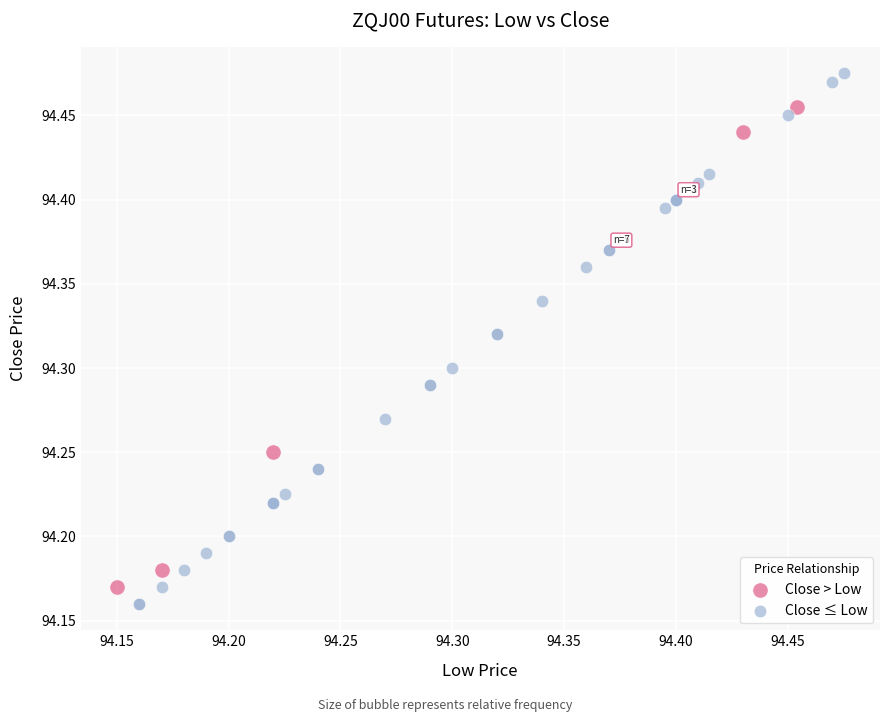

Which series has the widest spread of Y values?

Close ≤ Low